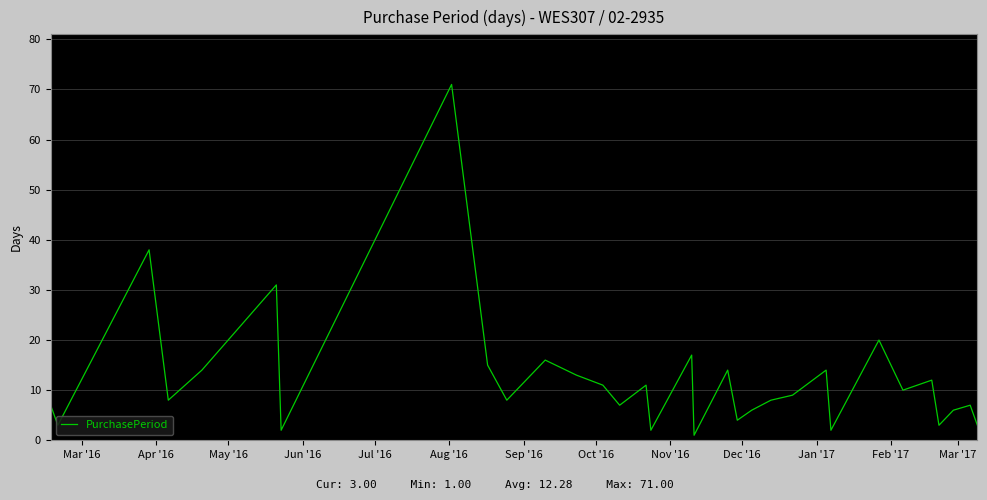

Reading left to right, what are all the values shown in this chart?

7	3	38	8	14	31	2	71	15	8	16	13	11	7	11	2	17	1	14	4	6	8	9	14	2	20	10	12	3	6	7	3